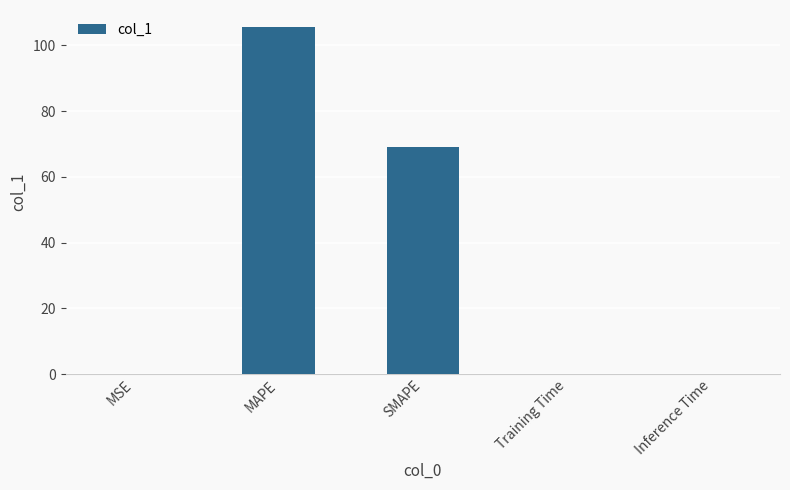

What is the greatest value displayed?

105.5